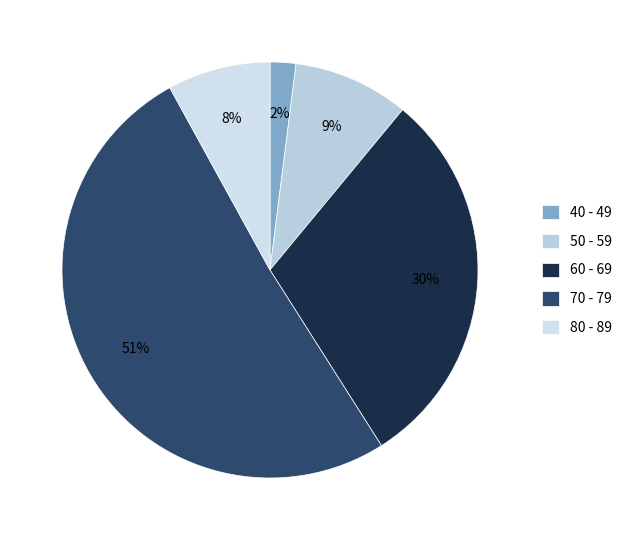

Is it true that 40 - 49 is 2% of the pie?

True